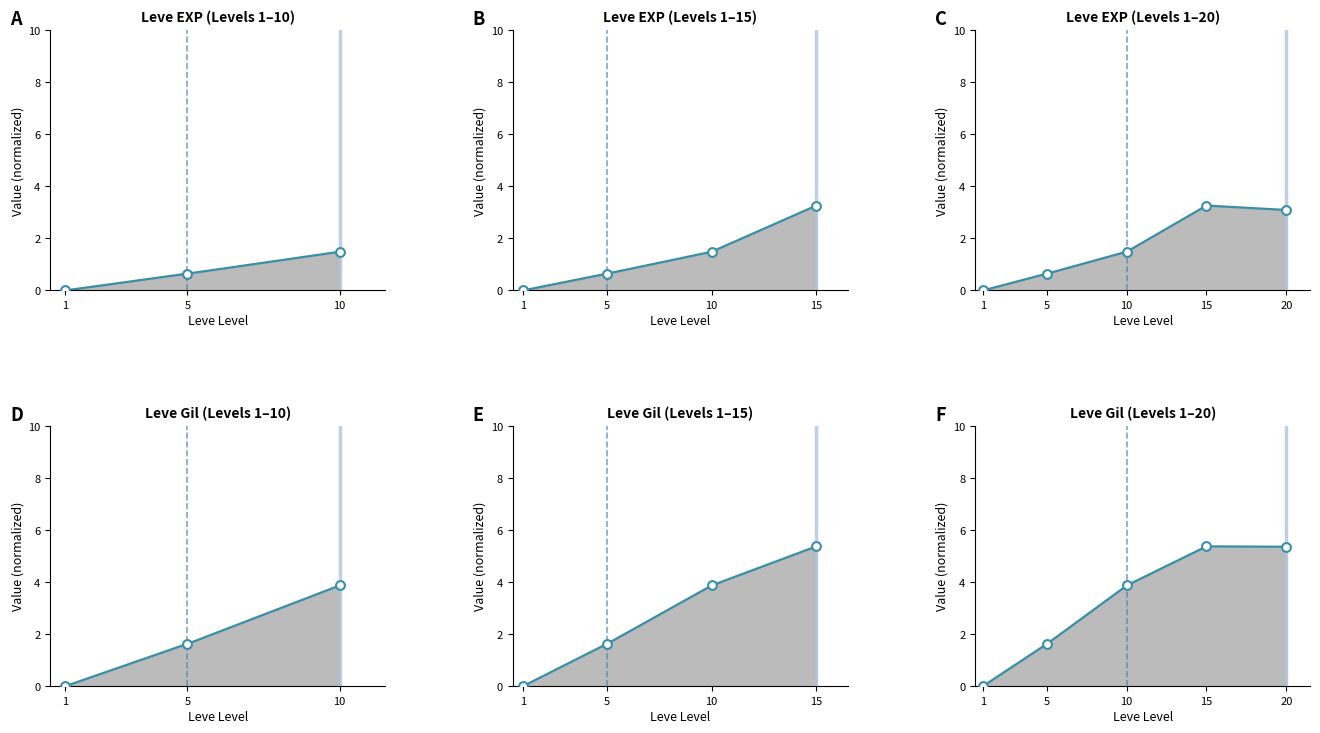

Is the value of Leve Gil at 10 greater than the value of Leve EXP at 15?

Yes